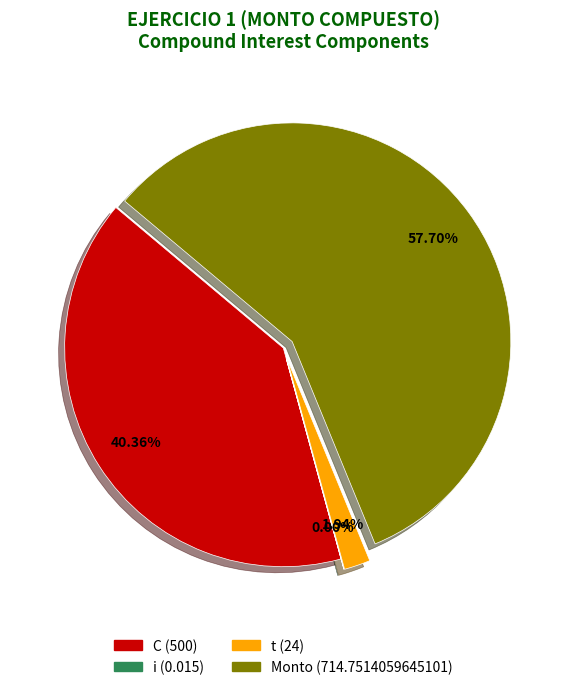

Is the sum of Monto and t greater than half?

Yes